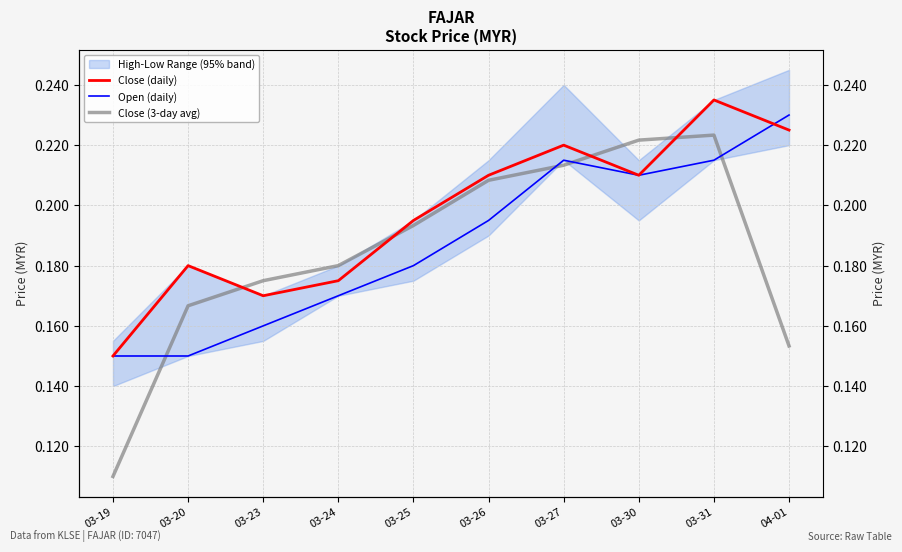

How many categories are shown in the chart?

10